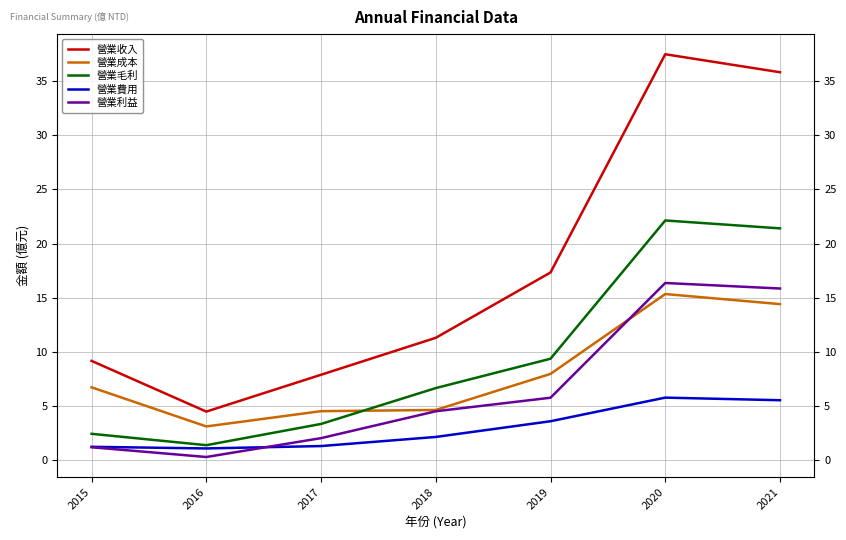

Where is the first local maximum for 營業收入?

2020